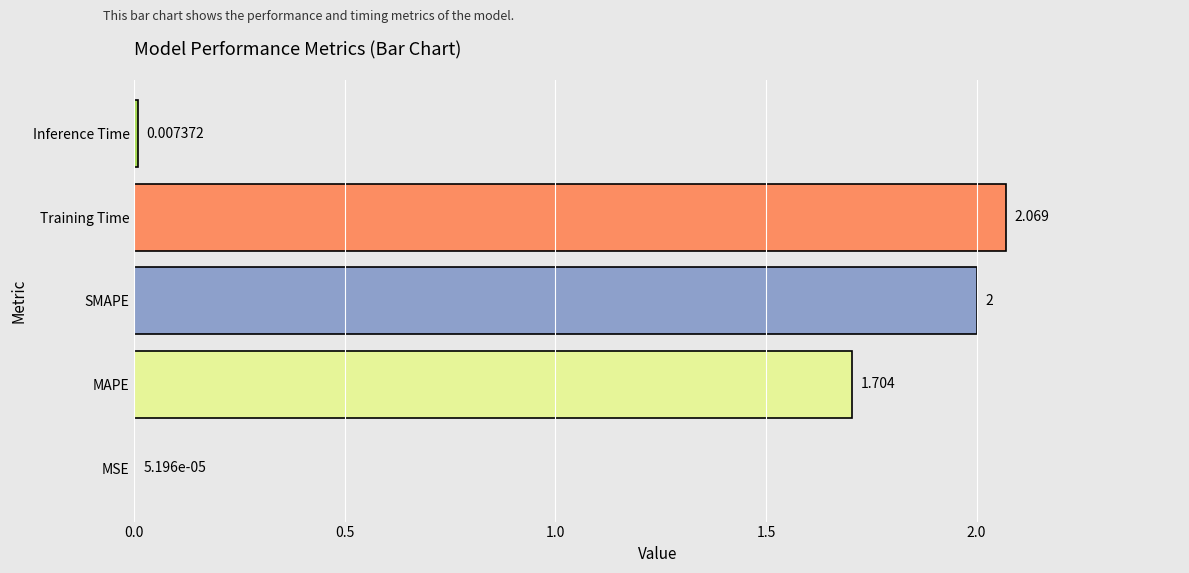

At which label is the value closest to 1?

MAPE